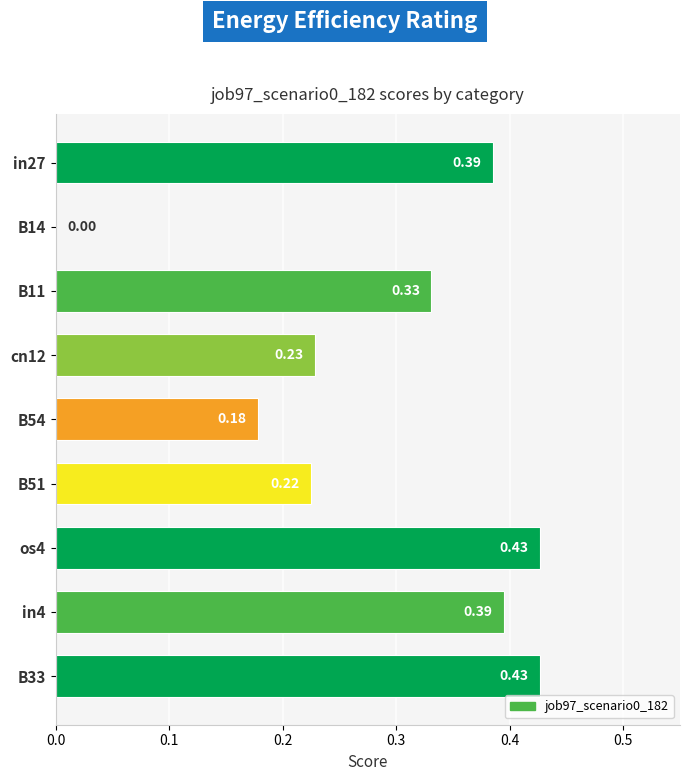

How many values are above zero?

8